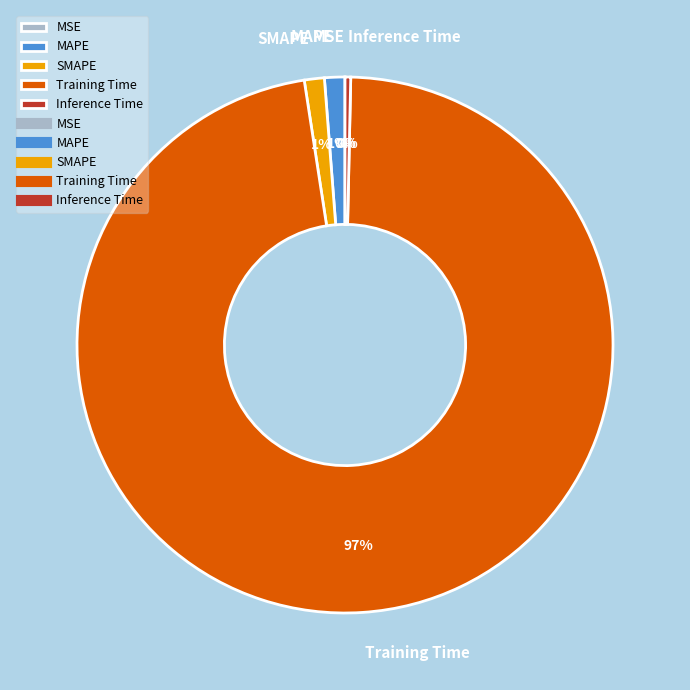

Is it true that Inference Time is 15% of the pie?

False